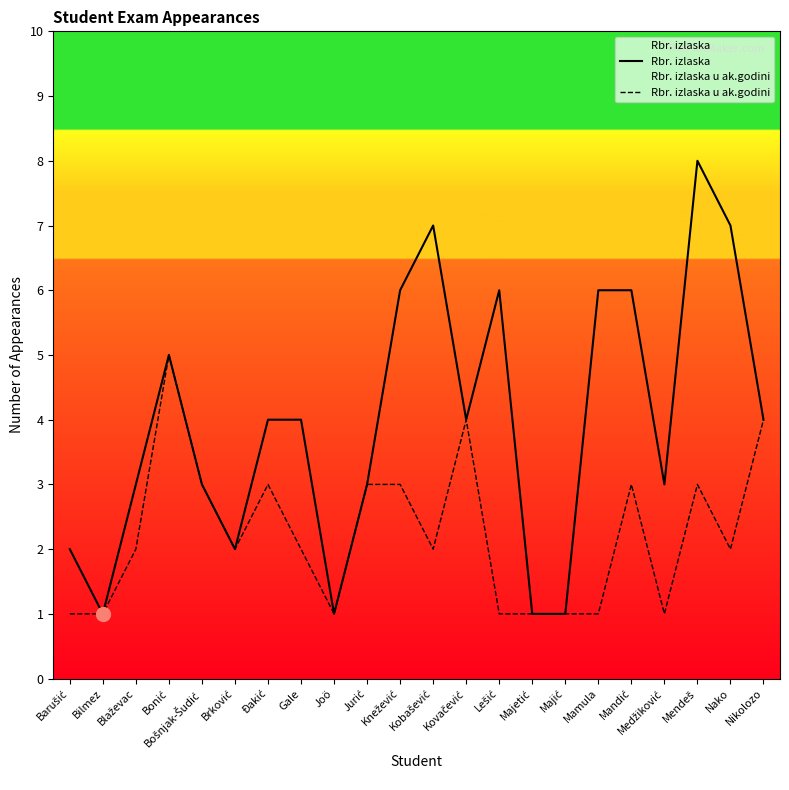

What is the sum of all Rbr. izlaska values?

87